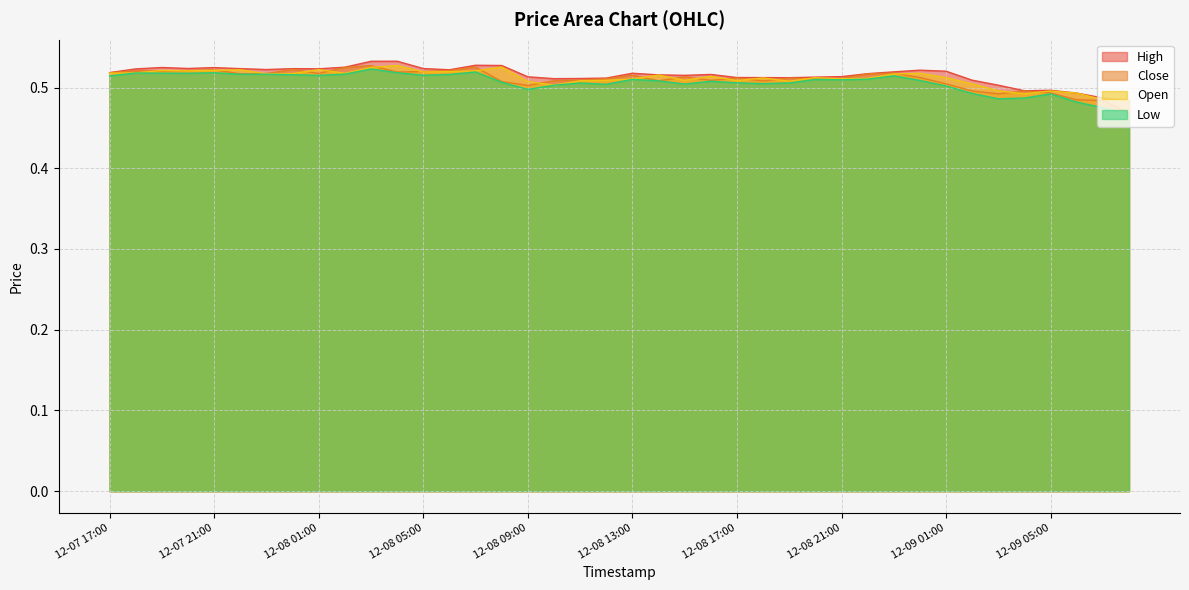

True or false: Low and Close intersect in this chart.

False